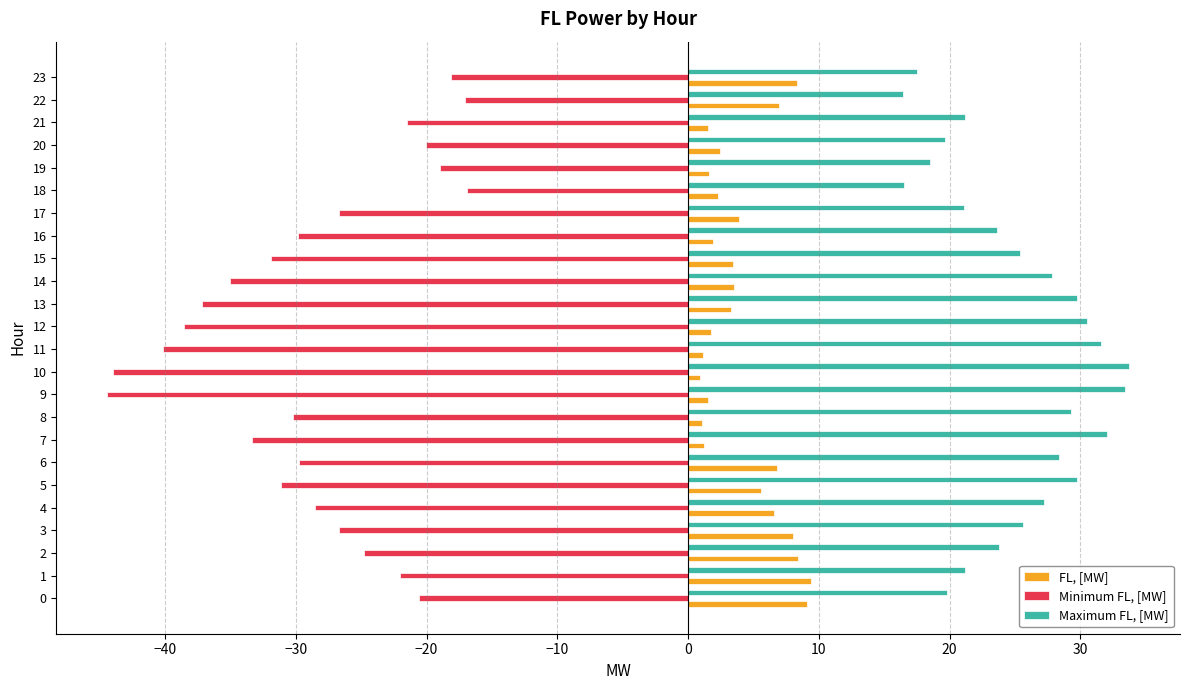

Which series has the largest total across all categories?

Maximum FL, [MW]